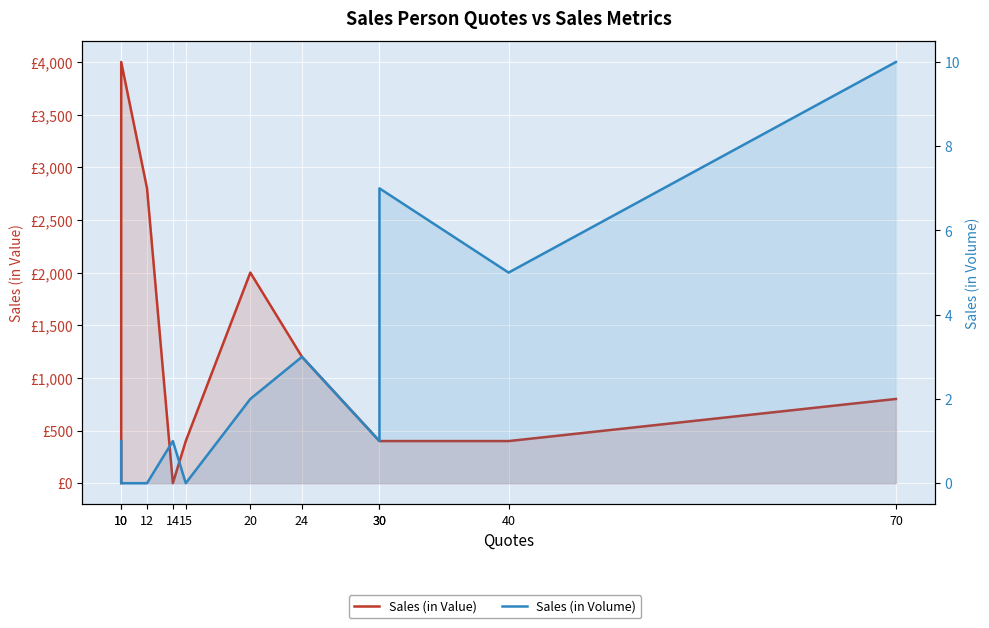

The Sales (in Value) series shows 4000 at 10. True or false?

True